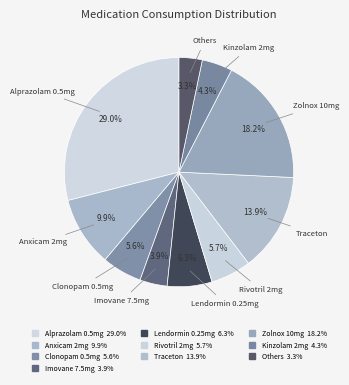

How many segments does this pie chart have?

10